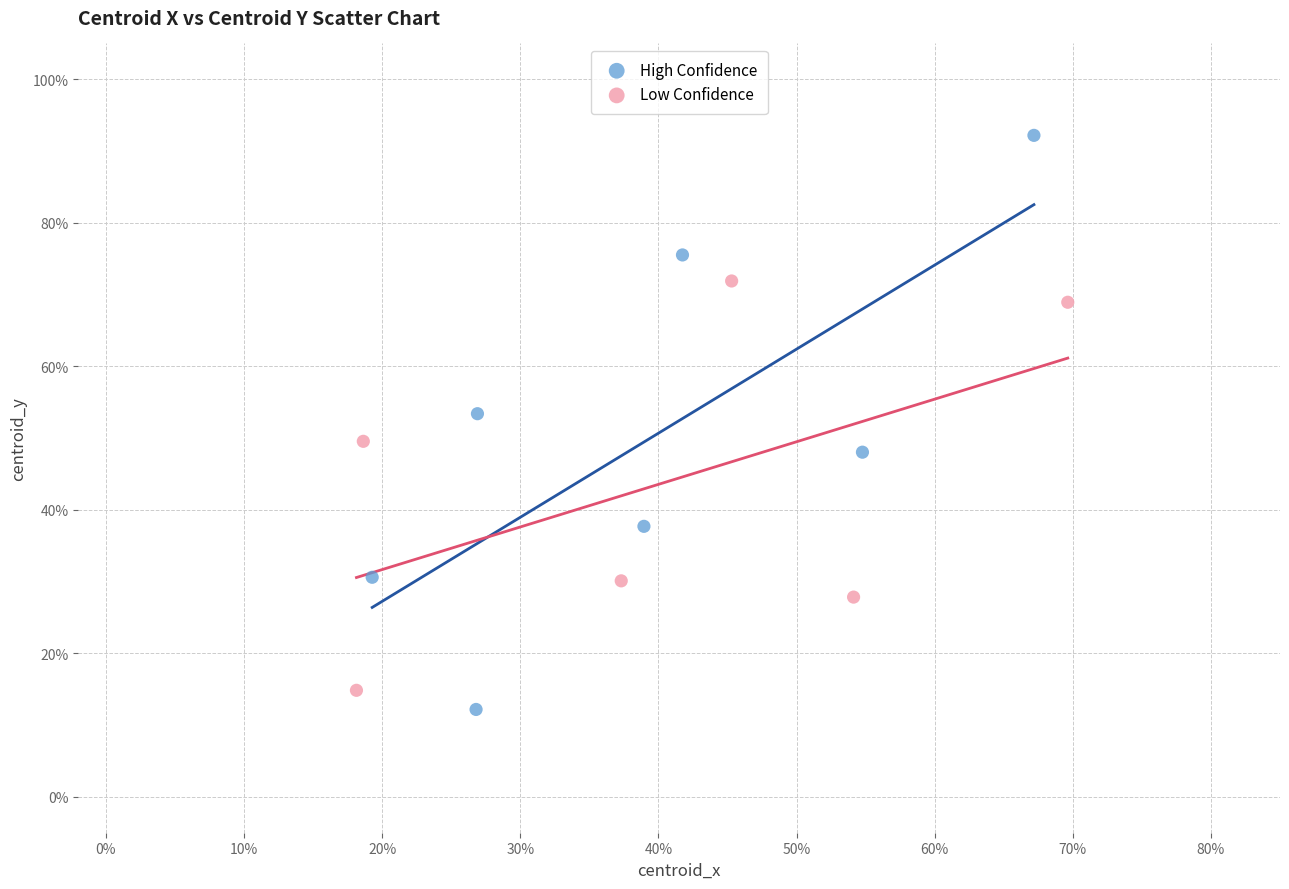

What are all the series names shown in the legend?

High Confidence, Low Confidence